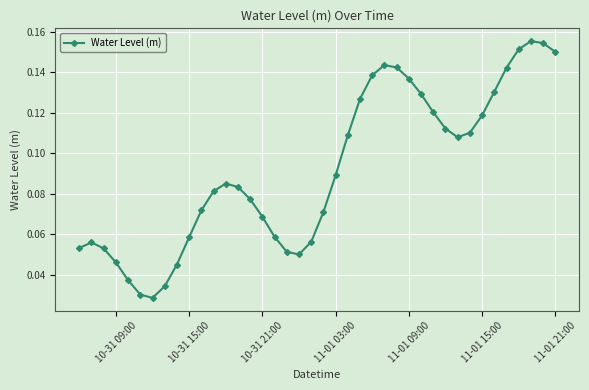

True or false: the data has more than 0 interior local peaks.

True